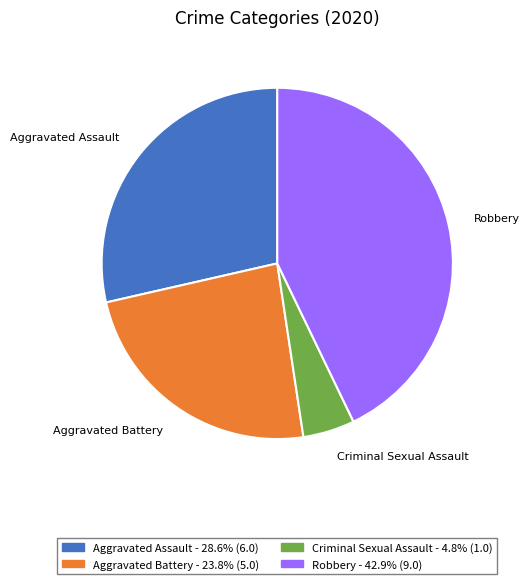

Count the number of slices in the pie.

4